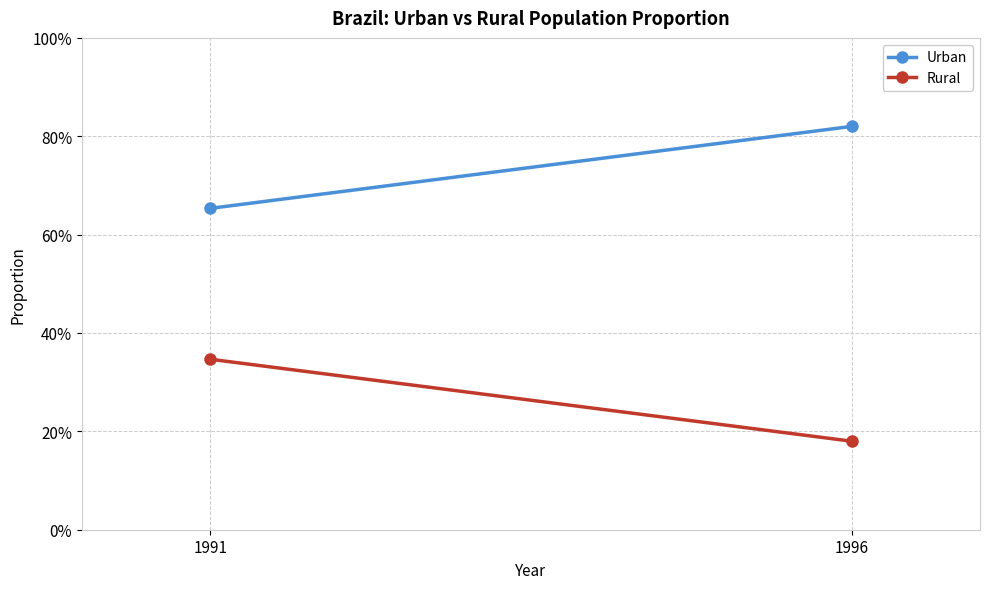

What is the smallest value displayed?

0.2